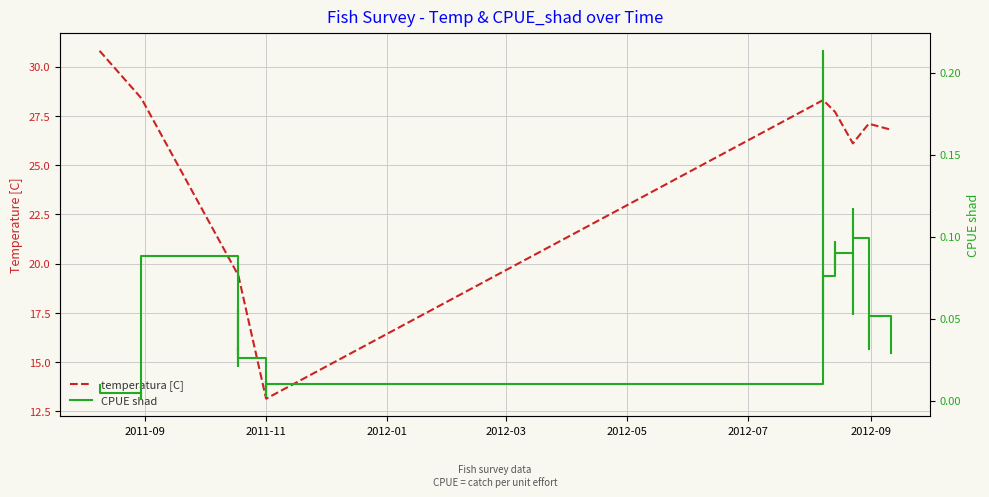

Does the chart display data point markers on the line(s)?

No